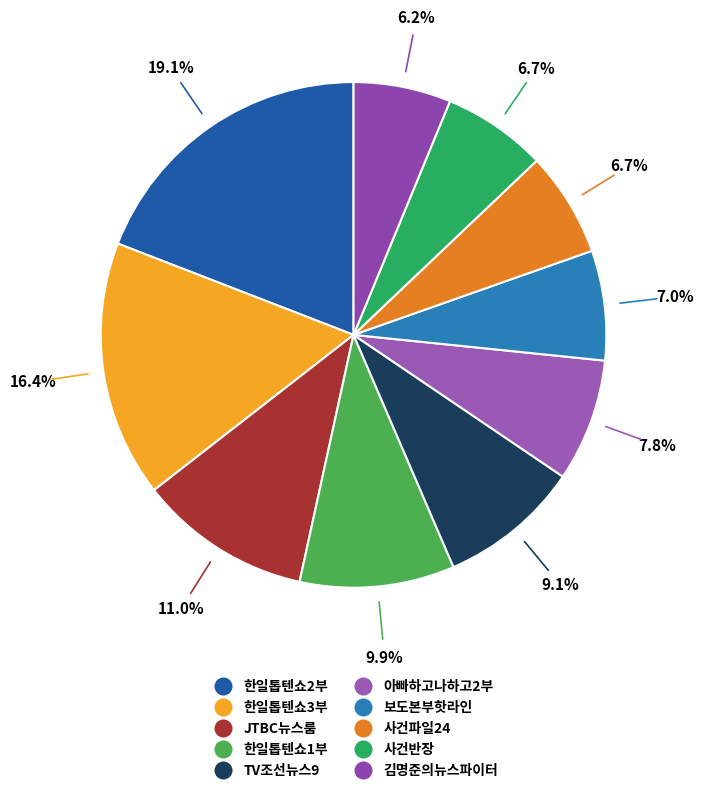

Do 한일톱텐쇼3부 and 보도본부핫라인 together represent more than half of the pie?

No